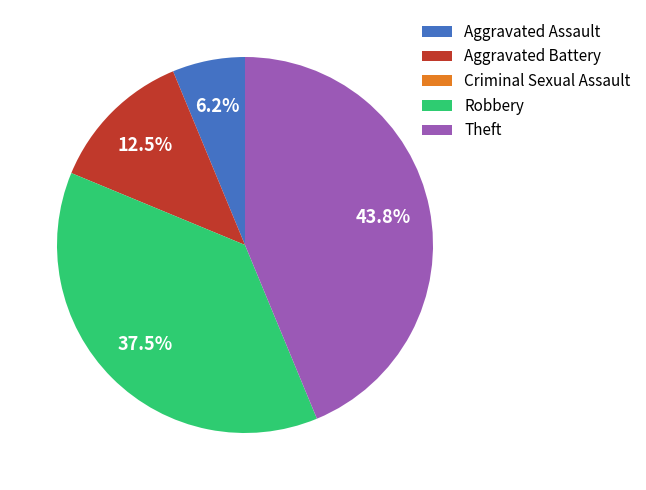

Is there any slice that represents more than half of the pie?

No